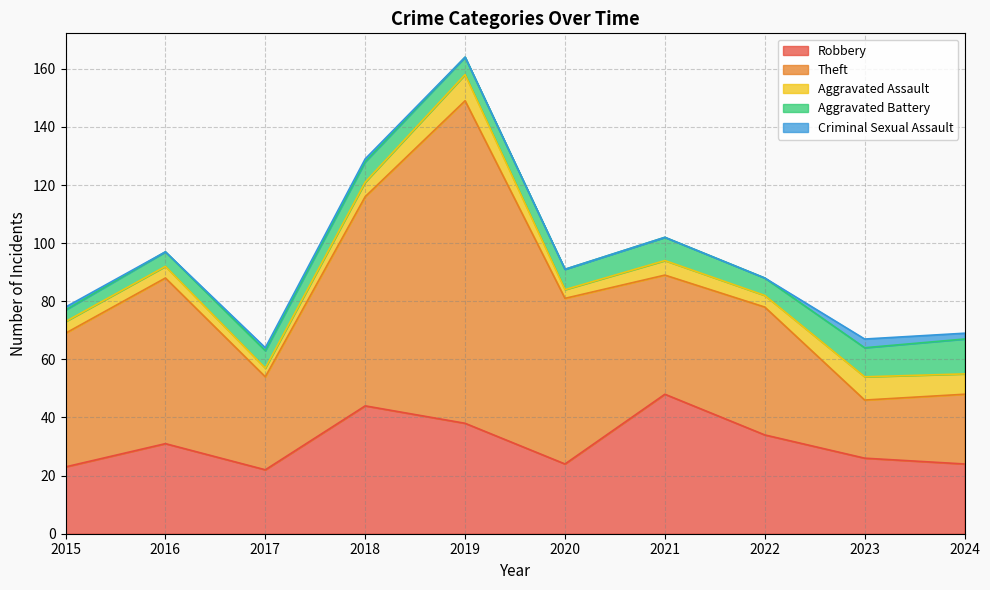

Which series has the largest total across all categories?

Theft